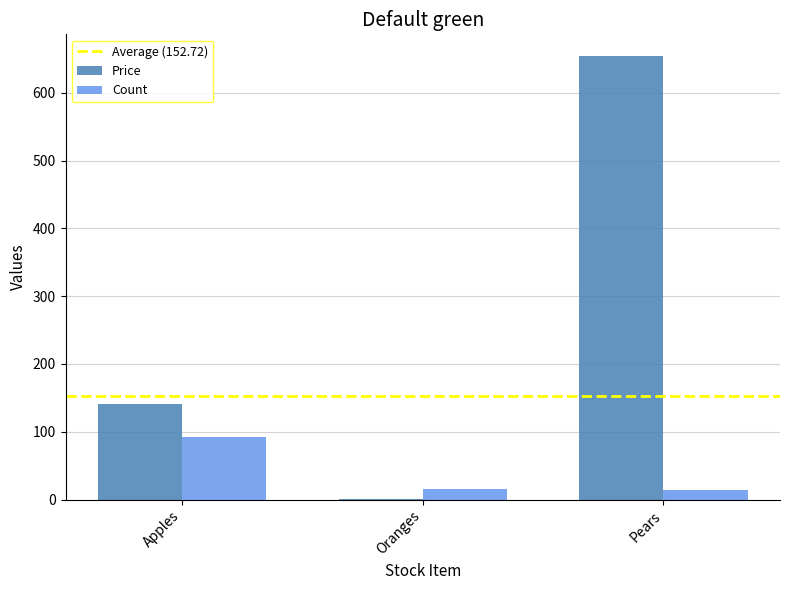

What is the maximum value for Count?

92.0